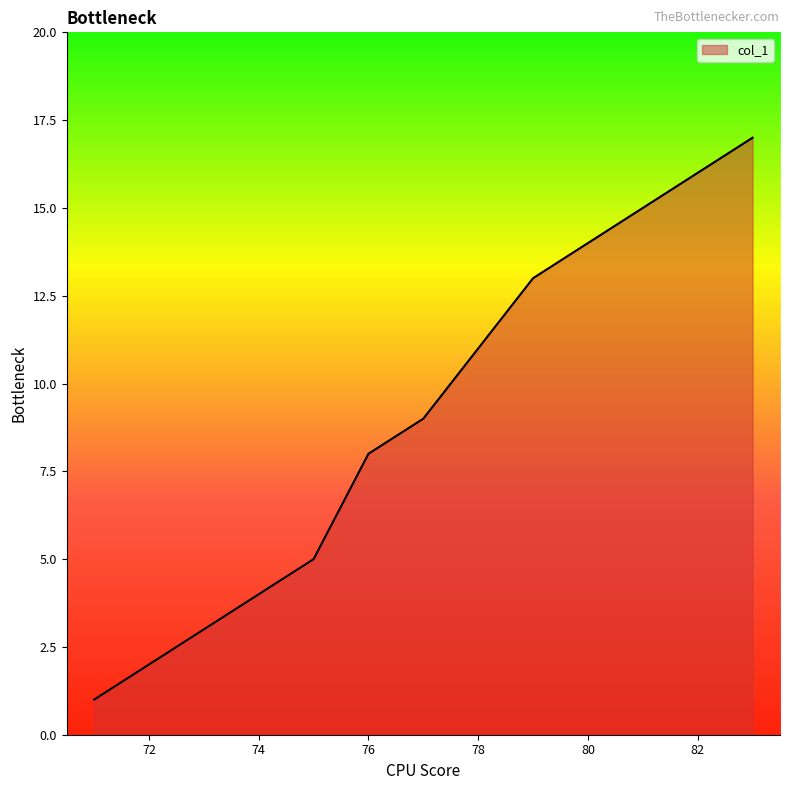

What is the maximum value shown in the chart?

17